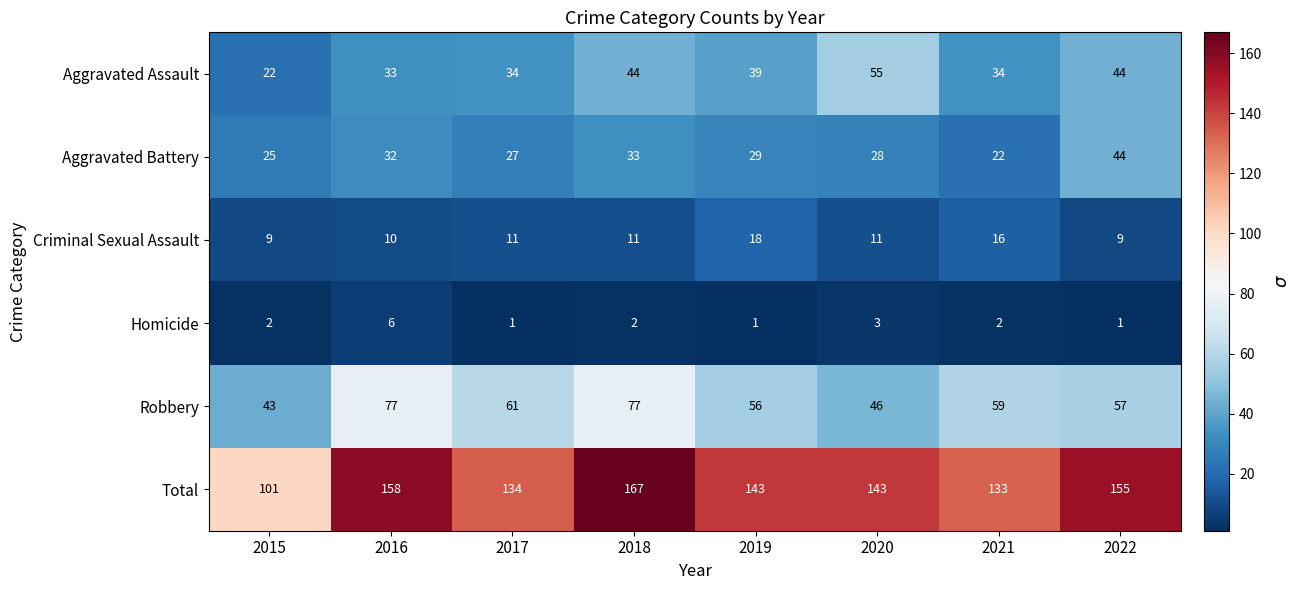

The Robbery series shows 49 at 2016. True or false?

False